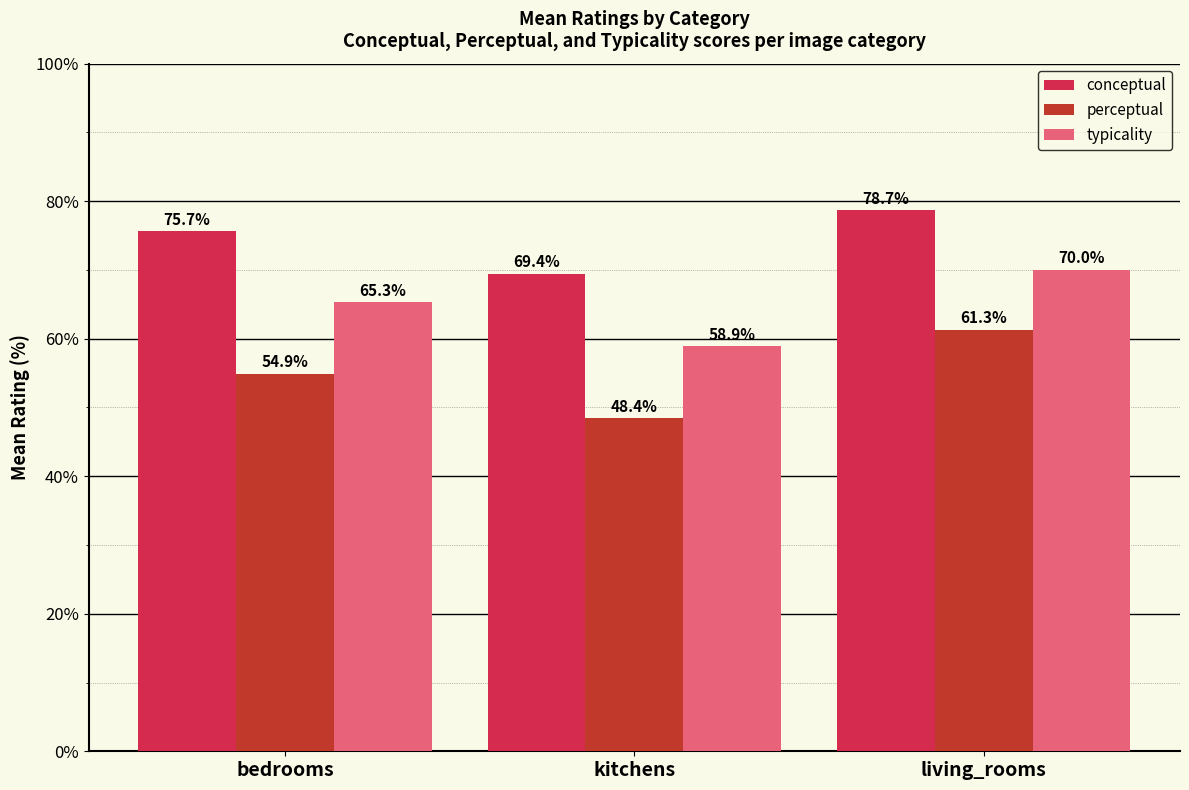

What is the label of the 1st bar from the right?

living_rooms